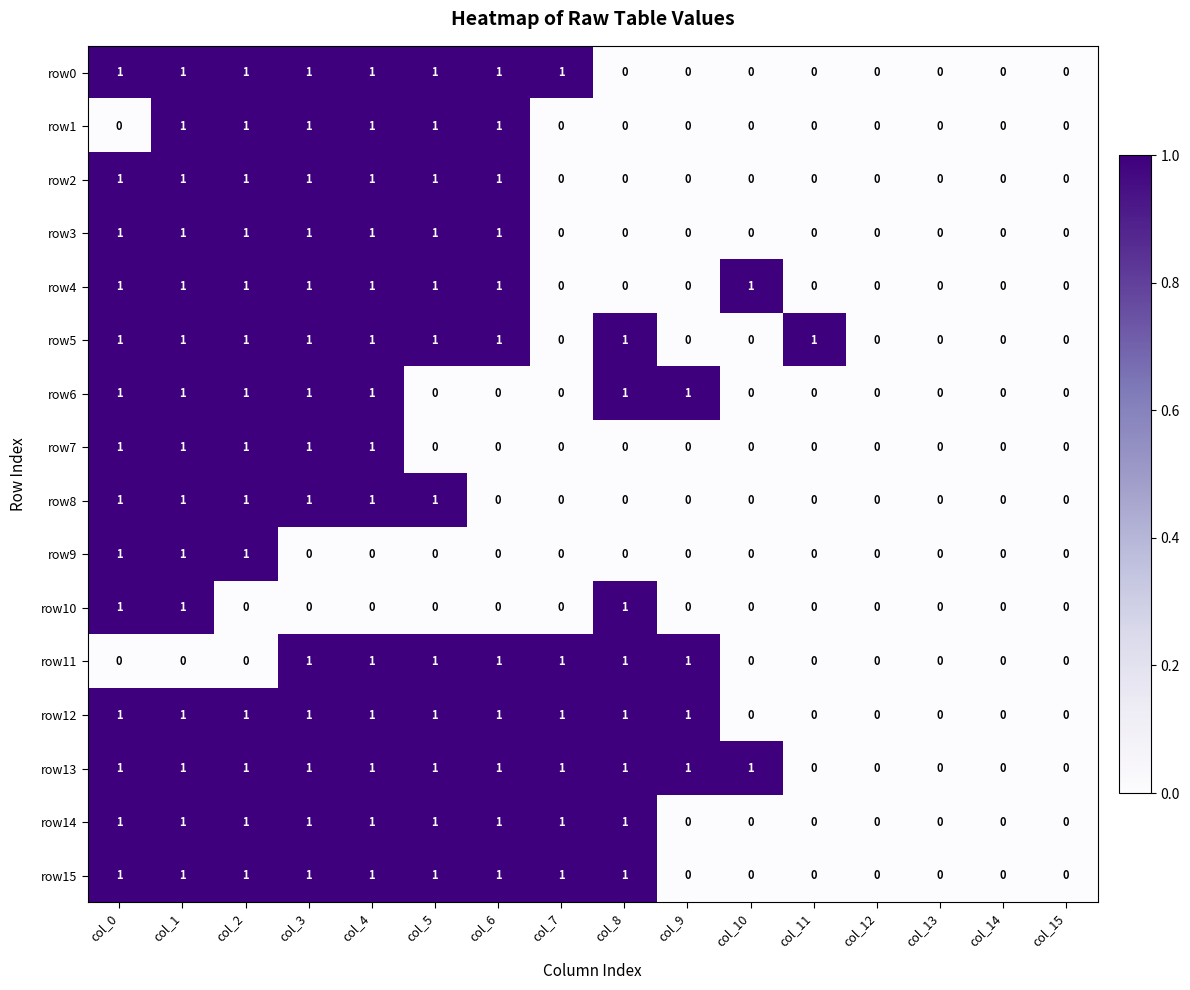

The value of row11 at col_1 is 0. True or false?

True